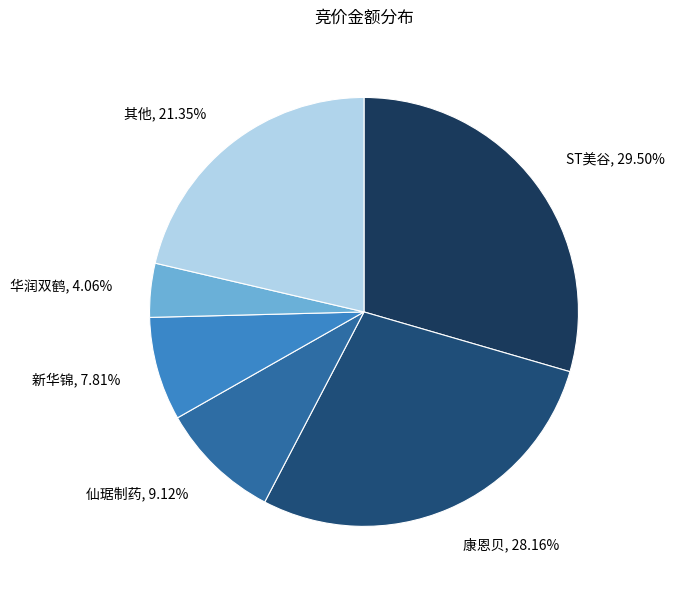

Rank the categories by value from highest to lowest.

ST美谷, 康恩贝, 其他, 仙琚制药, 新华锦, 华润双鹤